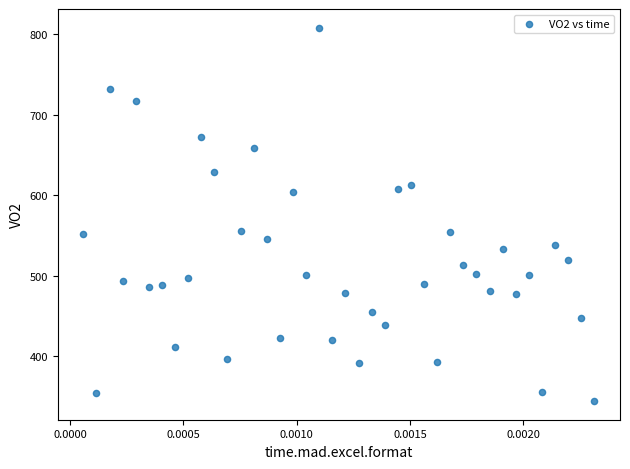

What is the range of Y values (max minus min)?

463.4